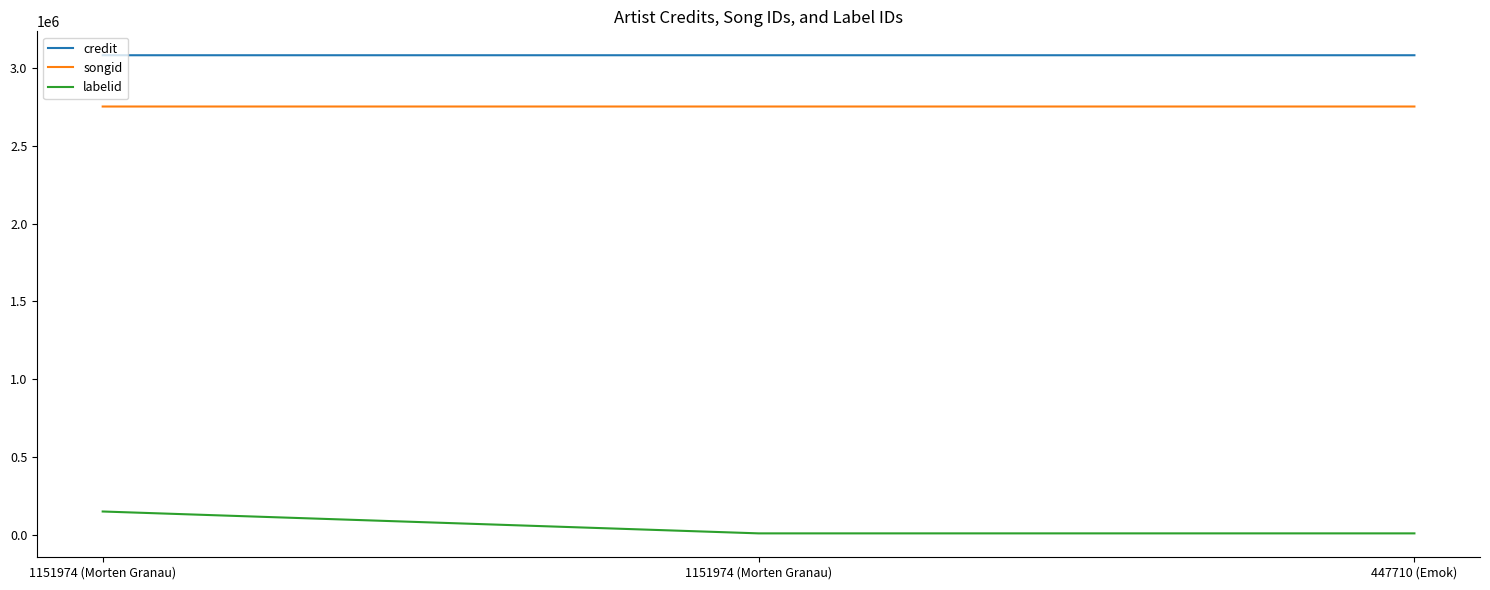

How many lines are shown in the chart?

3